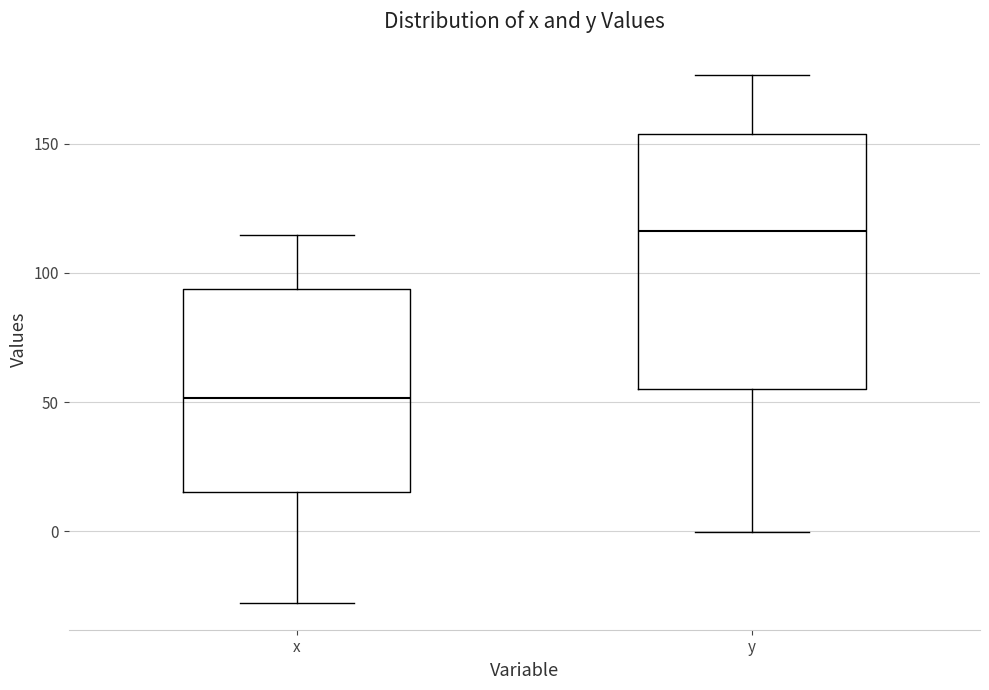

Where does the lower whisker of the box for y end on the y-axis? The values are not printed on the chart, so give them approximately, as read against the axis.

0